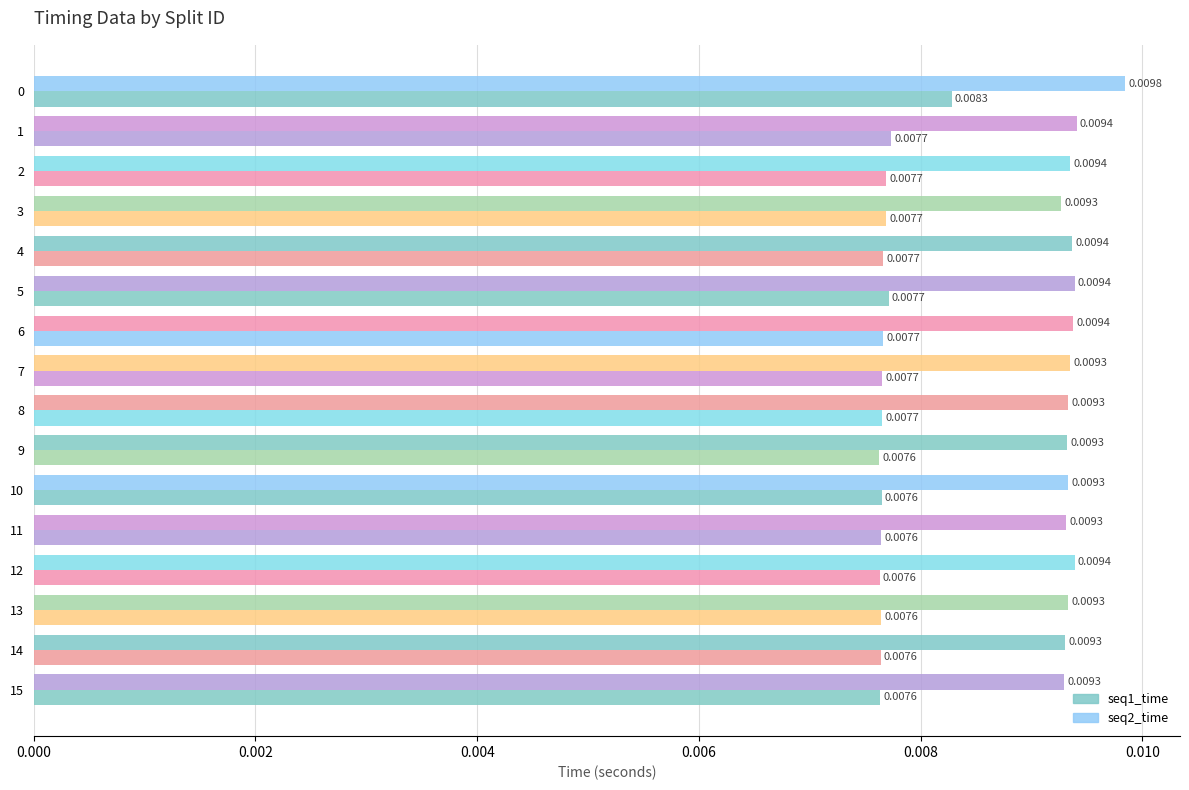

Count the number of data series in this chart.

2